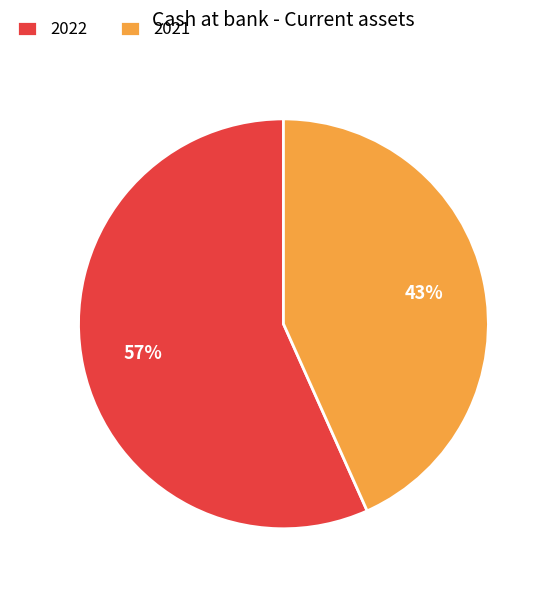

What is the largest slice in the pie chart?

2022